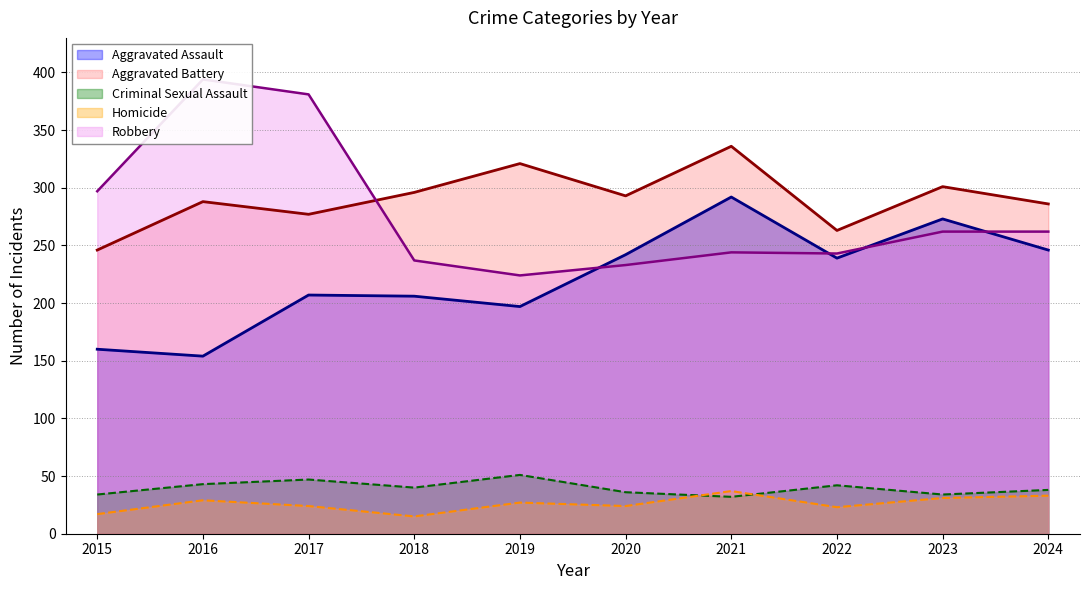

What is the maximum value for Aggravated Battery?

336